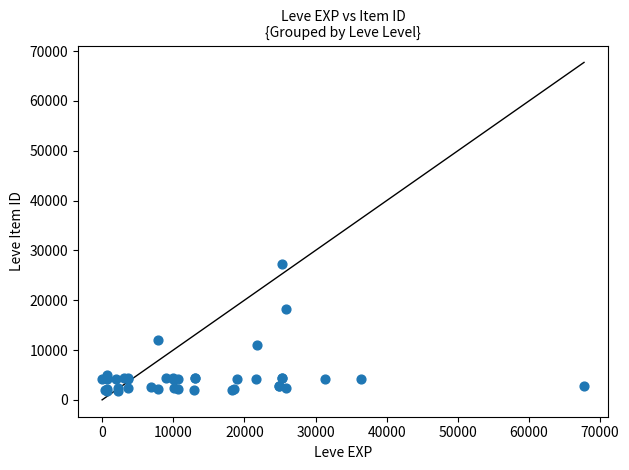

What Y value in the scatter plot is closest to 14448?

12018